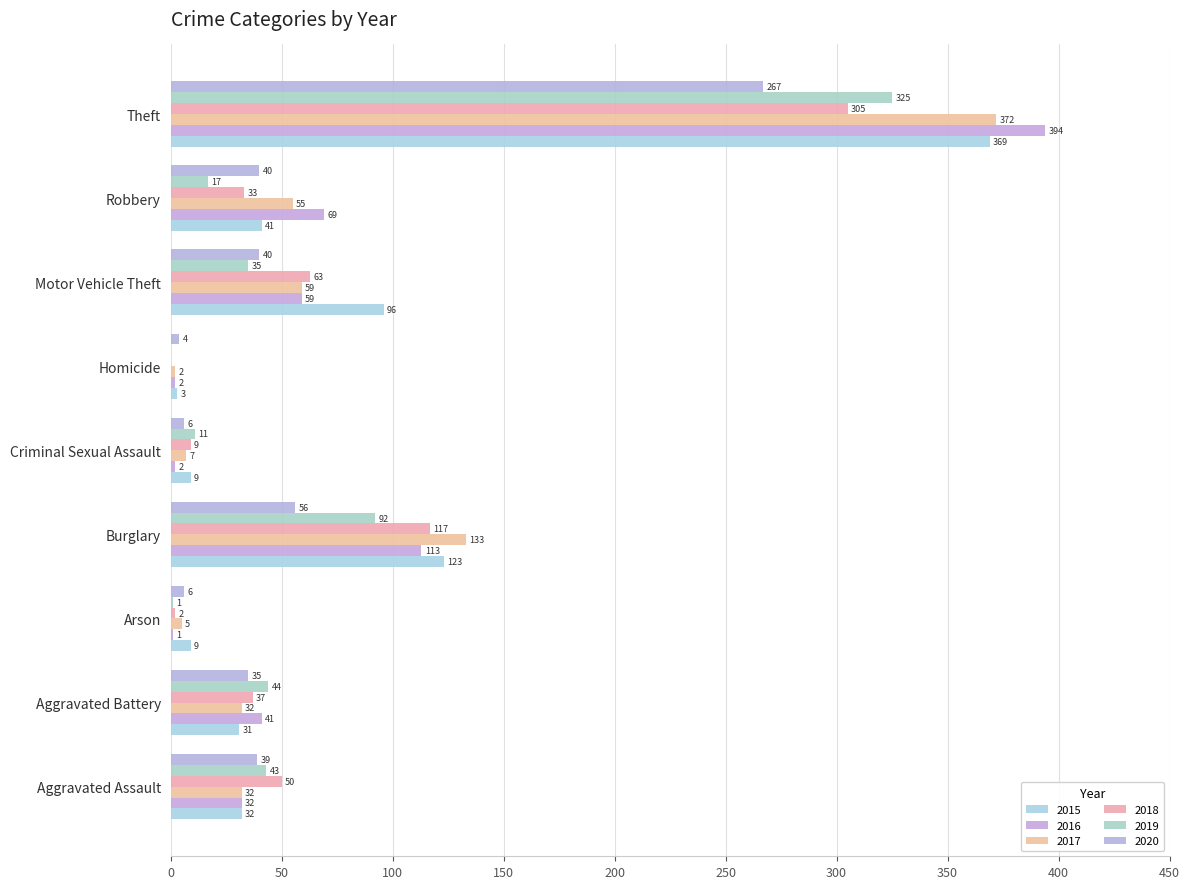

What position from the left is Burglary?

4